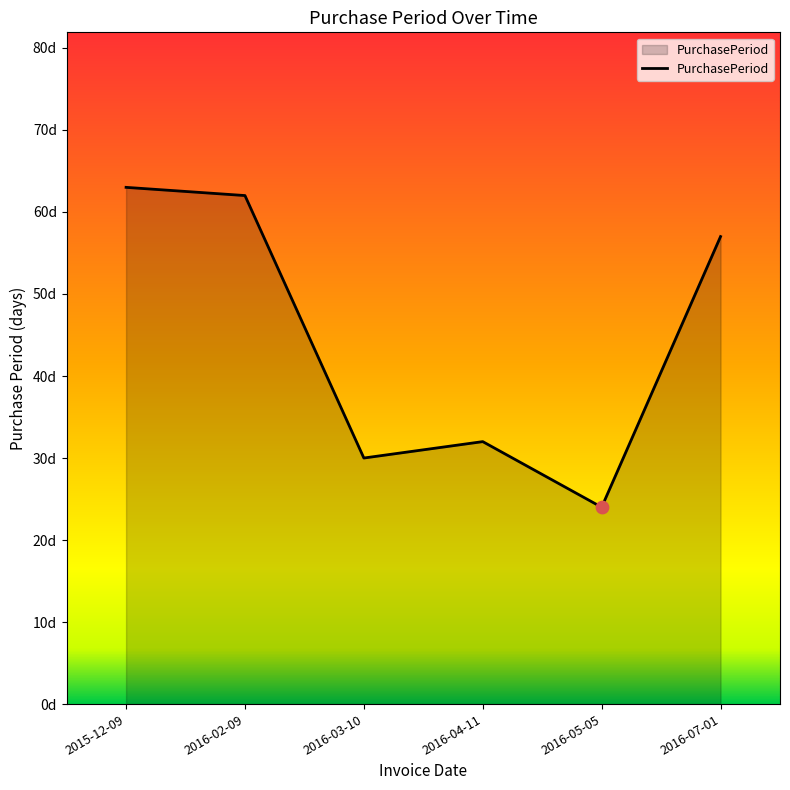

What is the change in value from 2015-12-09 to 2016-03-10?

-33